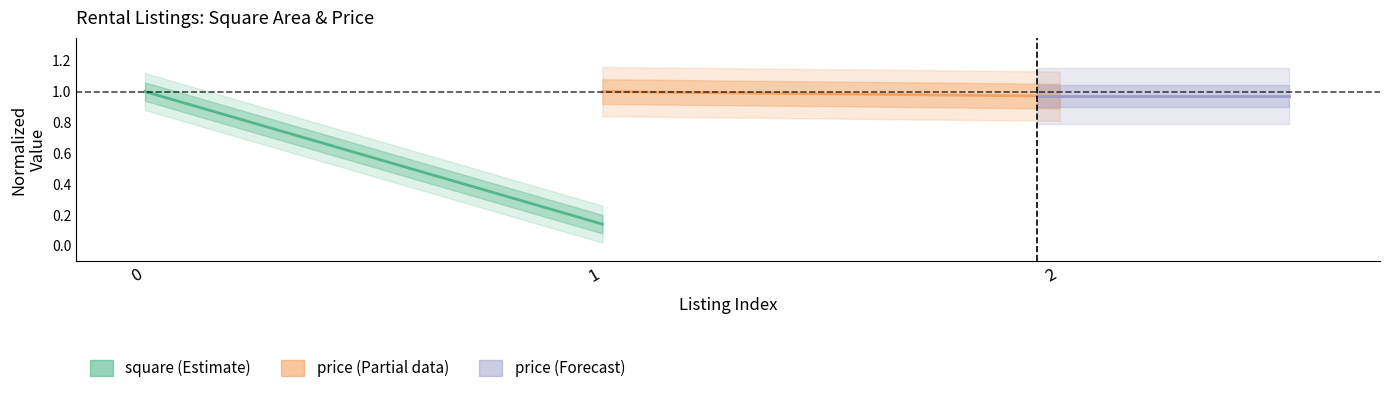

What is the sum of the price (Partial) values at 1 and 2?

2.0